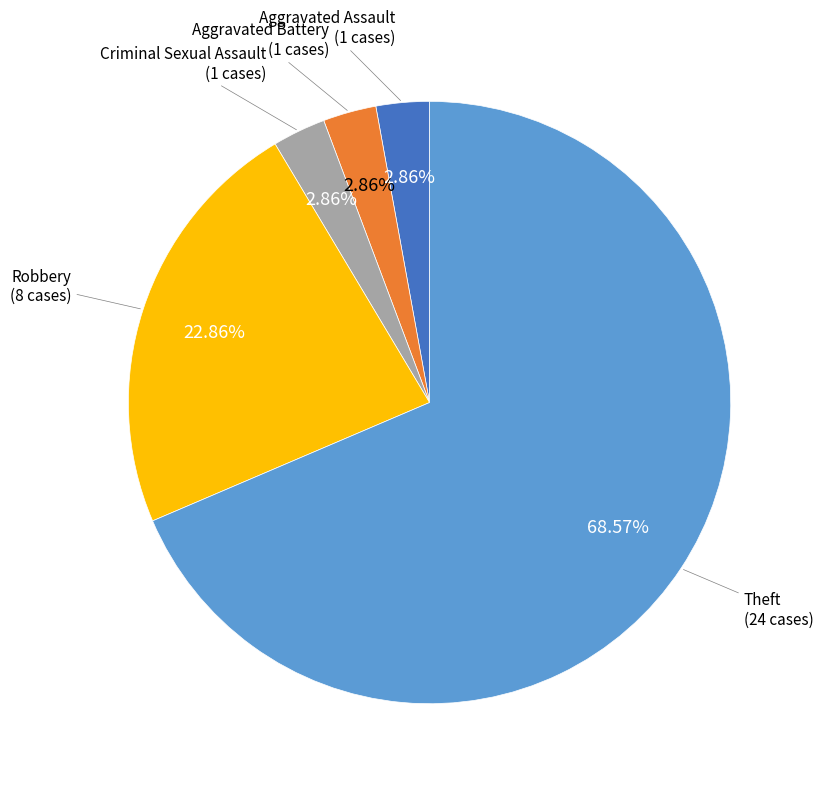

Is there a majority slice in this chart?

Yes